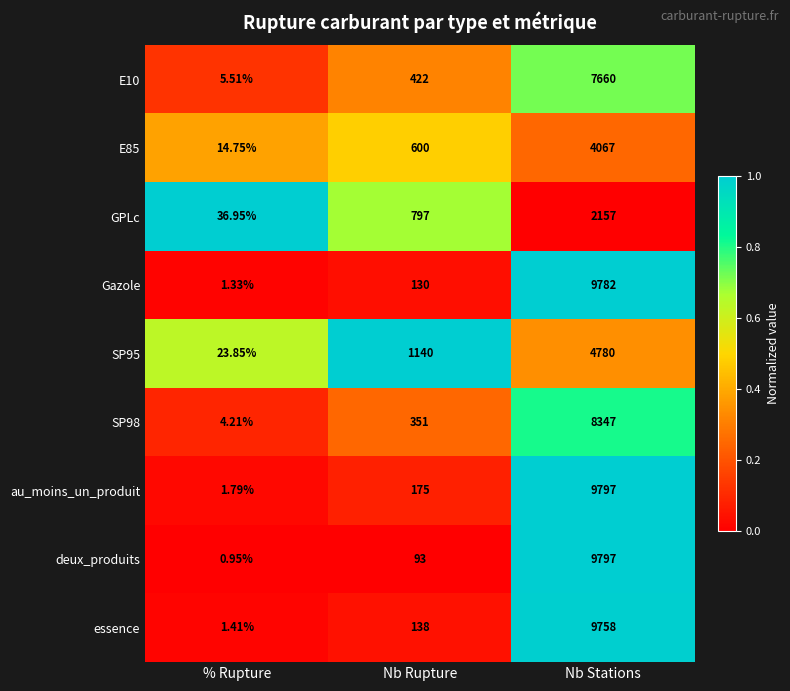

Is the value of Gazole at Nb Stations greater than the value of GPLc at % Rupture?

Yes